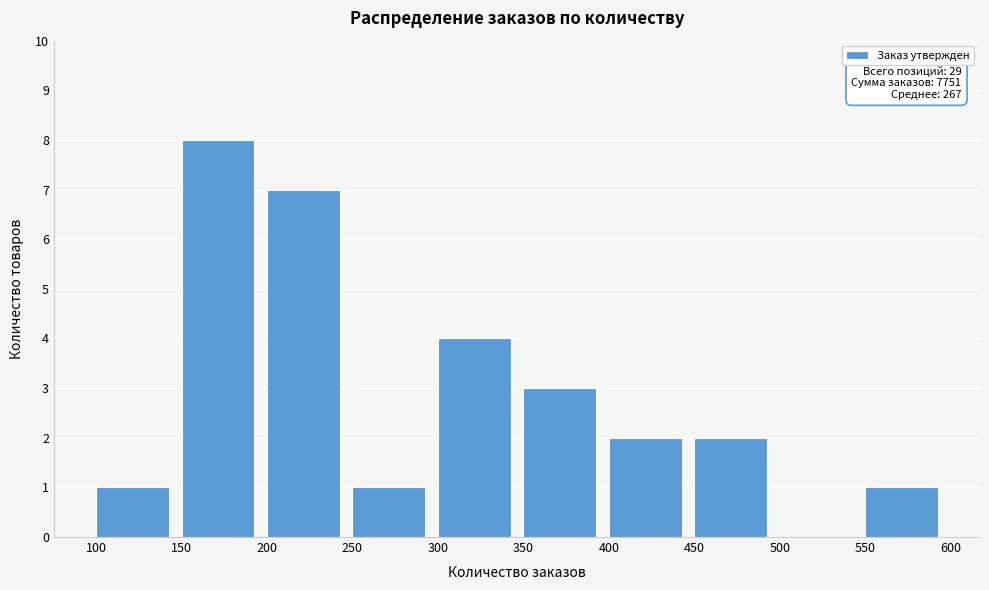

Over which range of the x-axis is the bar tallest?

150 to 200